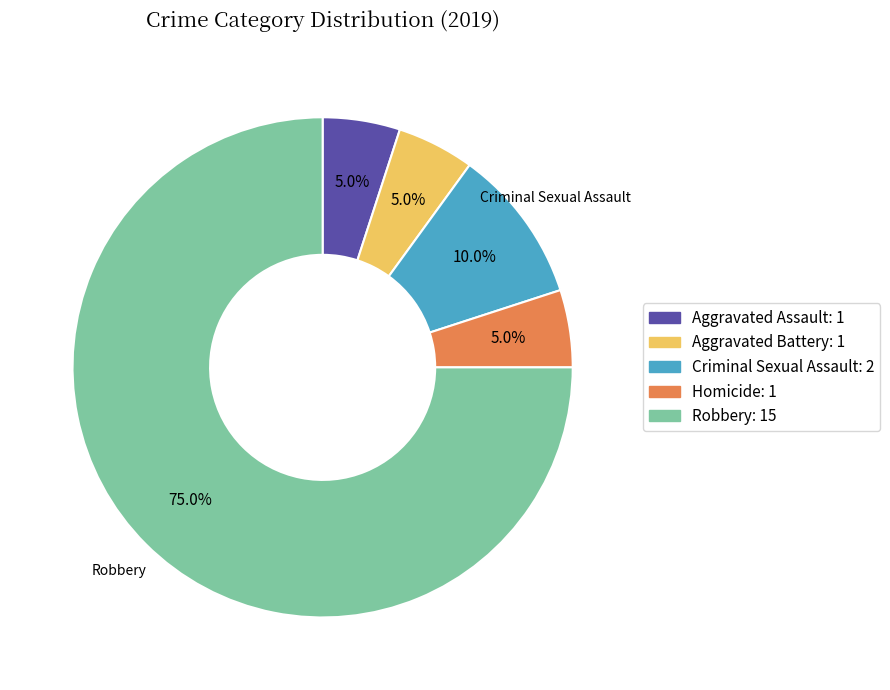

To the nearest percent, what is the difference between the largest and smallest slice percentages?

70%